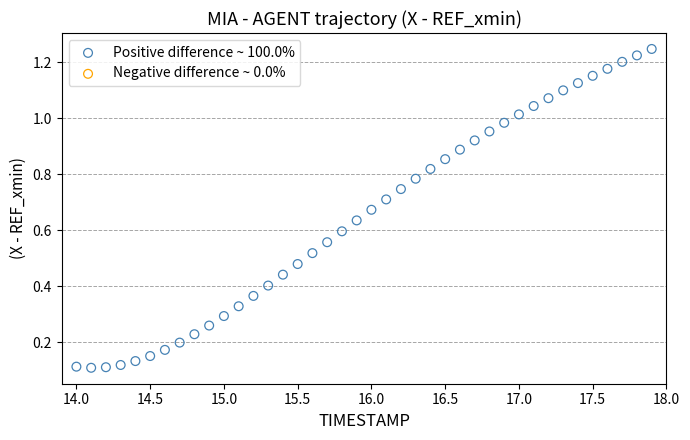

Count the number of points in this scatter plot.

40